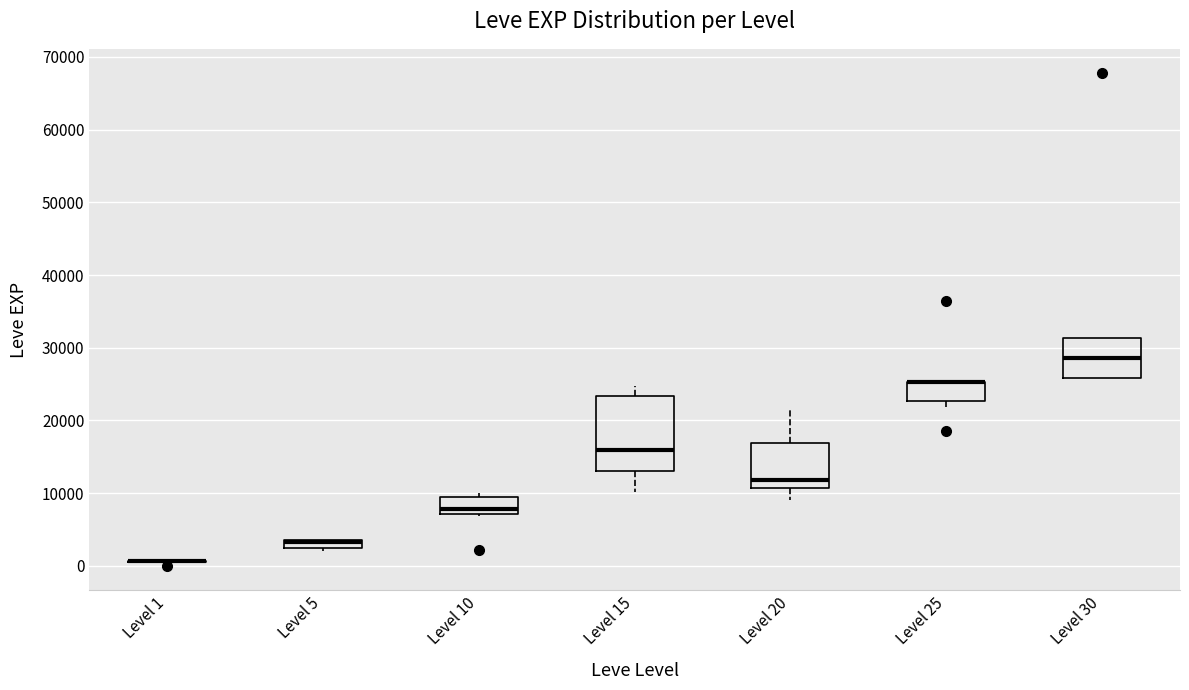

Comparing the boxes themselves (not the whiskers), which one is the tallest?

Level 15